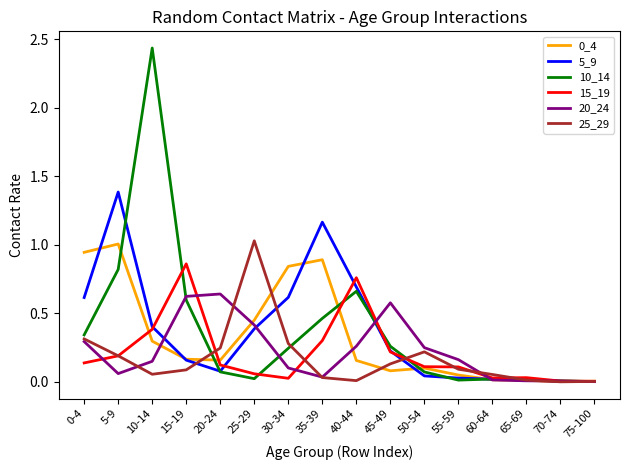

How many categories are shown in the chart?

16